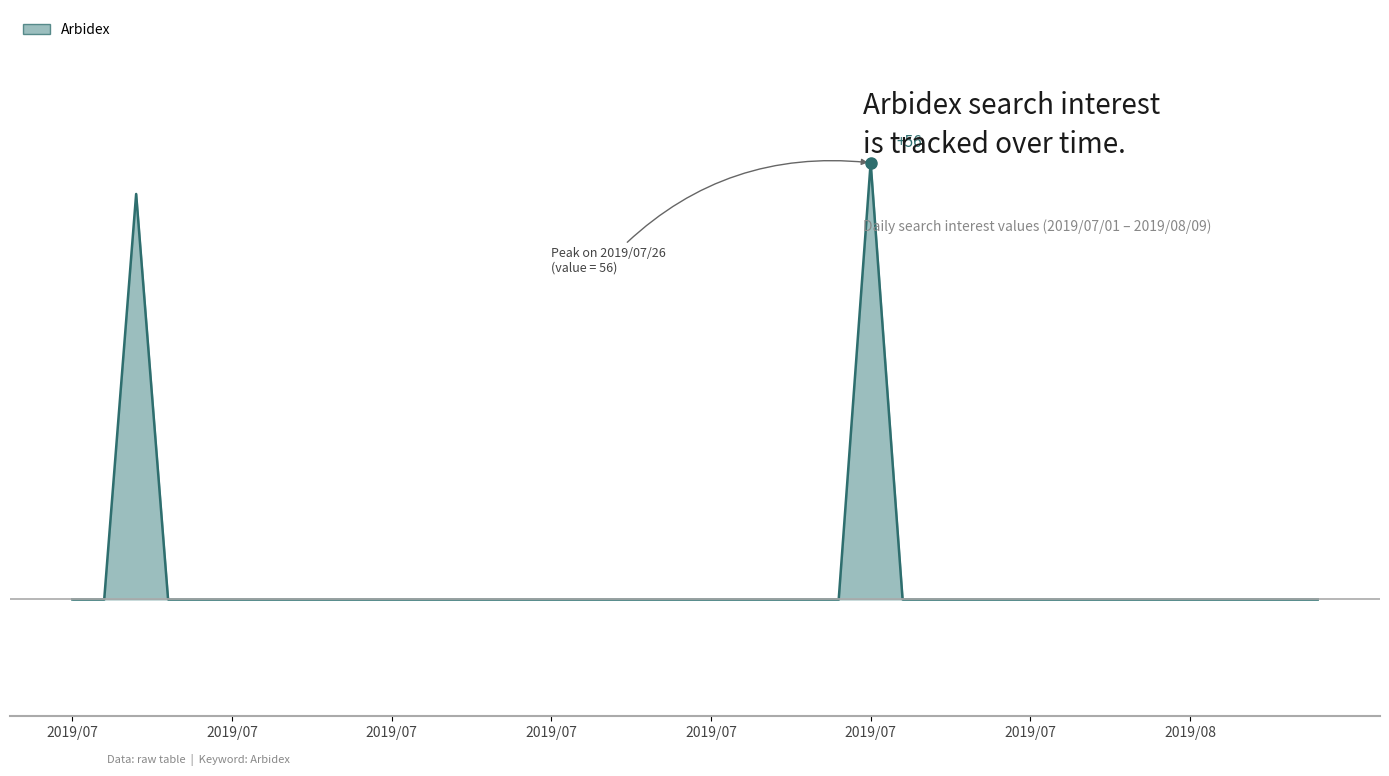

Rank the categories by value from lowest to highest.

2019/07/01, 2019/07/02, 2019/07/04, 2019/07/05, 2019/07/06, 2019/07/07, 2019/07/08, 2019/07/09, 2019/07/10, 2019/07/11, 2019/07/12, 2019/07/13, 2019/07/14, 2019/07/15, 2019/07/16, 2019/07/17, 2019/07/18, 2019/07/19, 2019/07/20, 2019/07/21, 2019/07/22, 2019/07/23, 2019/07/24, 2019/07/25, 2019/07/27, 2019/07/28, 2019/07/29, 2019/07/30, 2019/07/31, 2019/08/01, 2019/08/02, 2019/08/03, 2019/08/04, 2019/08/05, 2019/08/06, 2019/08/07, 2019/08/08, 2019/08/09, 2019/07/03, 2019/07/26